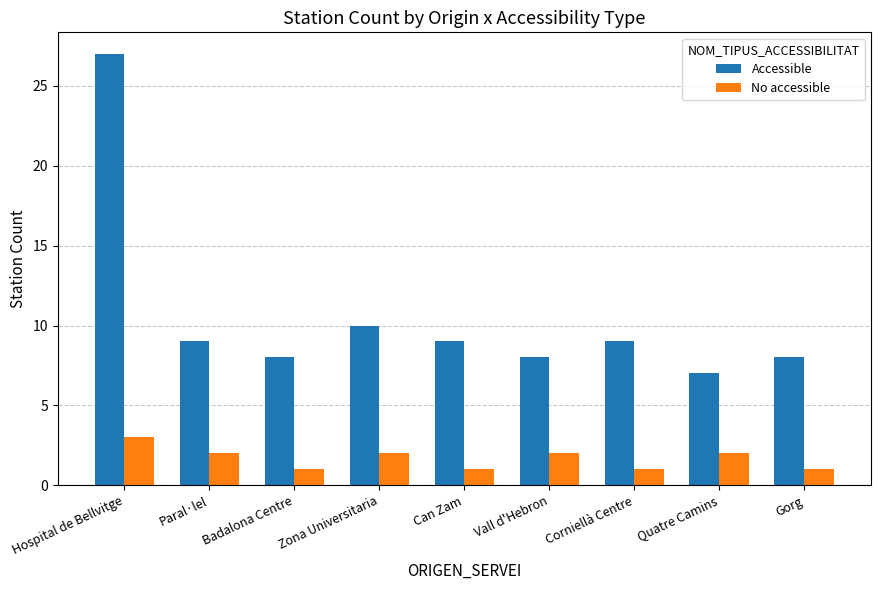

The No accessible series shows 3 at Hospital de Bellvitge. True or false?

True